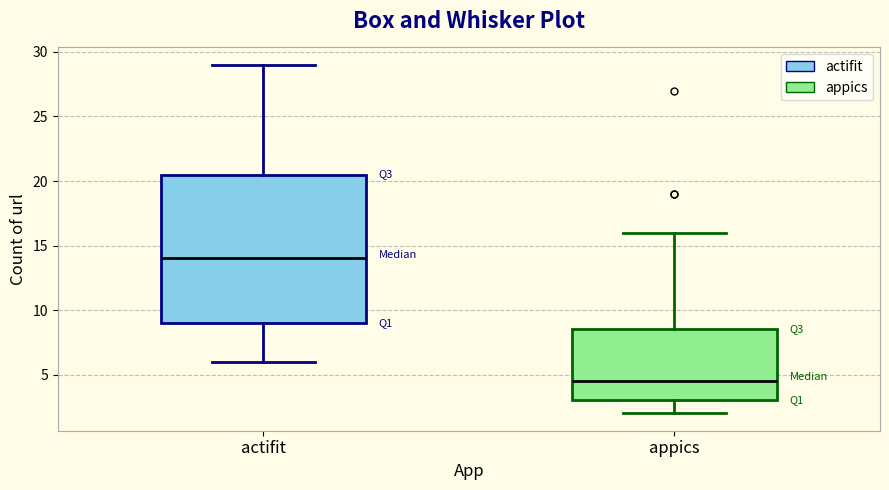

Where does the median line of the box for actifit sit on the y-axis? The values are not printed on the chart, so give them approximately, as read against the axis.

14.0